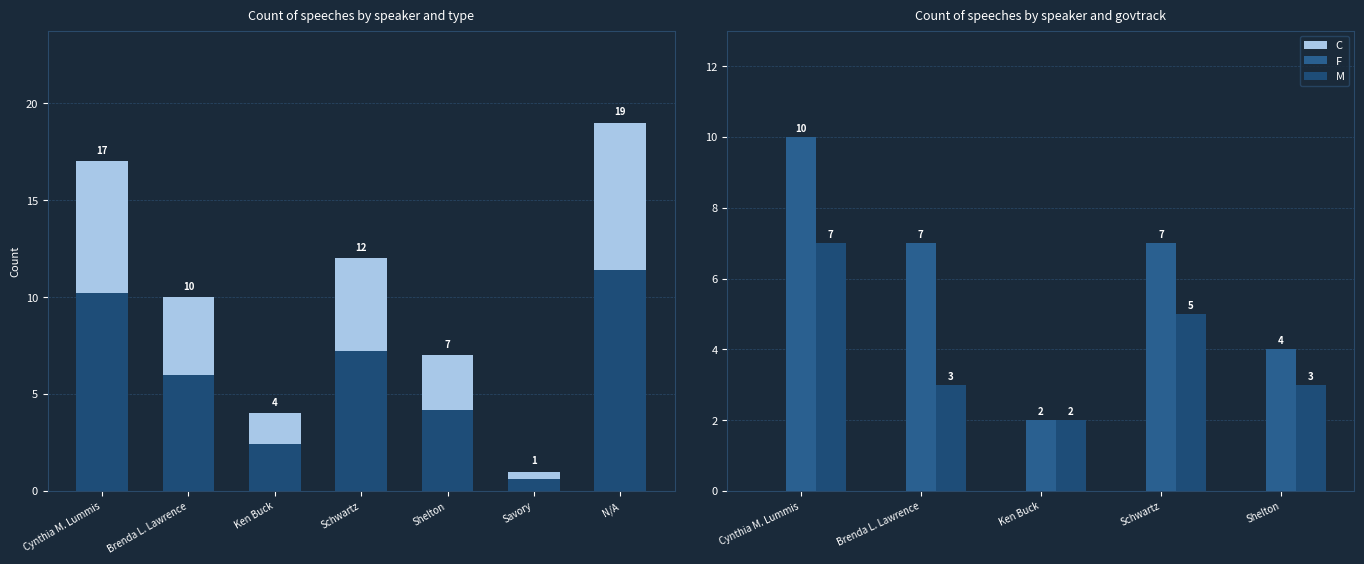

True or false: M has a value of 7 at Cynthia M. Lummis.

True